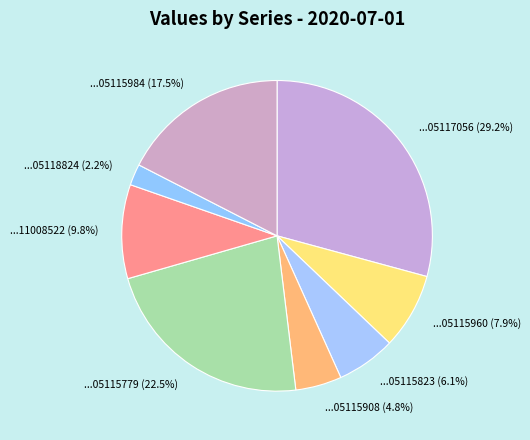

Count the number of slices in the pie.

8